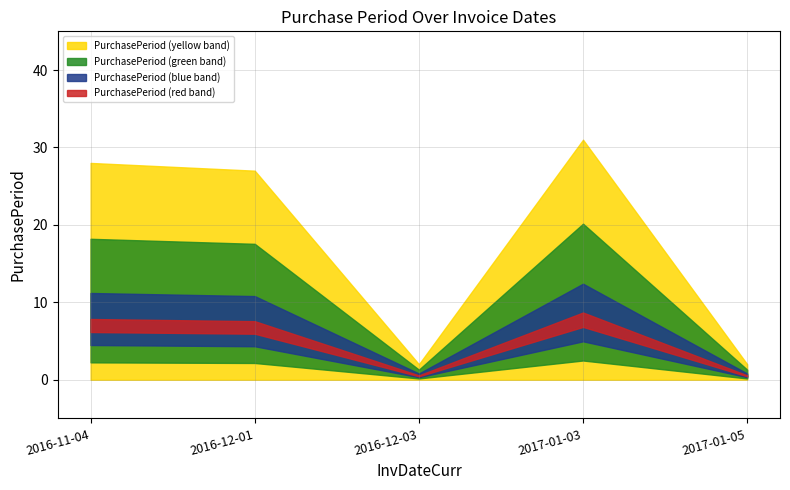

List the labels in order of value, smallest first.

2016-12-03, 2017-01-05, 2016-12-01, 2016-11-04, 2017-01-03